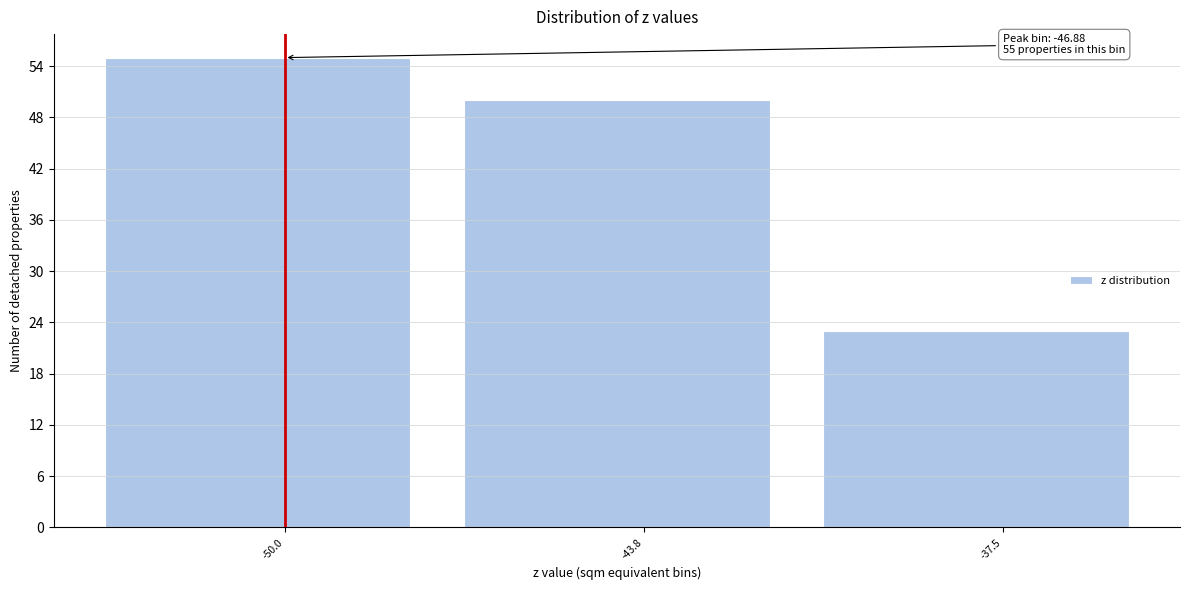

Reading left to right, what are all the values shown in this chart?

-50.0=55	-43.8=50	-37.5=23